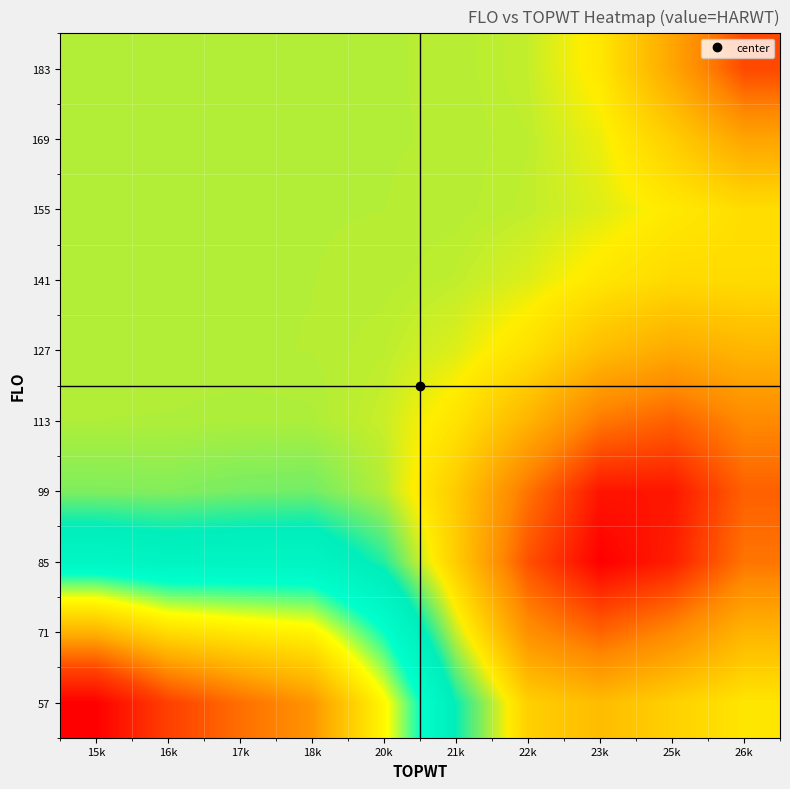

Reading right to left, extract all data points from this chart.

57: 26k=13709.6	25k=13787.2	23k=13864.0	22k=13790.9	21k=13401.1	20k=12777.3	18k=12284.8	17k=12116.3	16k=11909.7	15k=11496.4
71: 26k=13892.1	25k=14048.1	23k=14151.5	22k=14028.7	21k=13618.2	20k=13089.4	18k=12753.5	17k=12697.6	16k=12629.1	15k=12416.0
85: 26k=14108.3	25k=14329.2	23k=14410.7	22k=14201.3	21k=13803.5	20k=13431.2	18k=13259.0	17k=13267.5	16k=13282.4	15k=13231.1
99: 26k=14159.9	25k=14351.7	23k=14356.6	22k=14113.0	21k=13808.7	20k=13596.0	18k=13518.9	17k=13524.9	16k=13539.2	15k=13535.7
113: 26k=14052.3	25k=14161.7	23k=14100.4	22k=13896.4	21k=13717.6	20k=13620.0	18k=13588.9	17k=13587.4	16k=13590.5	15k=13591.0
127: 26k=13887.9	25k=13933.7	23k=13862.2	22k=13729.2	21k=13643.3	20k=13607.4	18k=13597.1	17k=13595.7	16k=13595.9	15k=13596.0
141: 26k=13745.7	25k=13753.7	23k=13706.8	22k=13642.7	21k=13609.6	20k=13599.1	18k=13596.6	17k=13596.3	16k=13596.3	15k=13596.3
155: 26k=13740.8	25k=13697.3	23k=13643.4	22k=13610.4	21k=13599.2	20k=13596.7	18k=13596.3	17k=13596.3	16k=13596.3	15k=13596.3
169: 26k=13952.4	25k=13798.9	23k=13660.9	22k=13607.7	21k=13597.4	20k=13596.3	18k=13596.3	17k=13596.3	16k=13596.3	15k=13596.3
183: 26k=14222.2	25k=13947.1	23k=13704.1	22k=13613.9	21k=13597.8	20k=13596.3	18k=13596.3	17k=13596.3	16k=13596.3	15k=13596.3